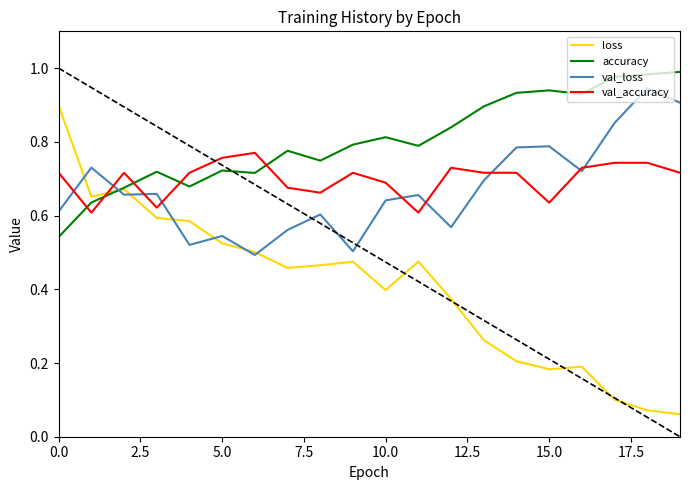

How many lines are shown in the chart?

4